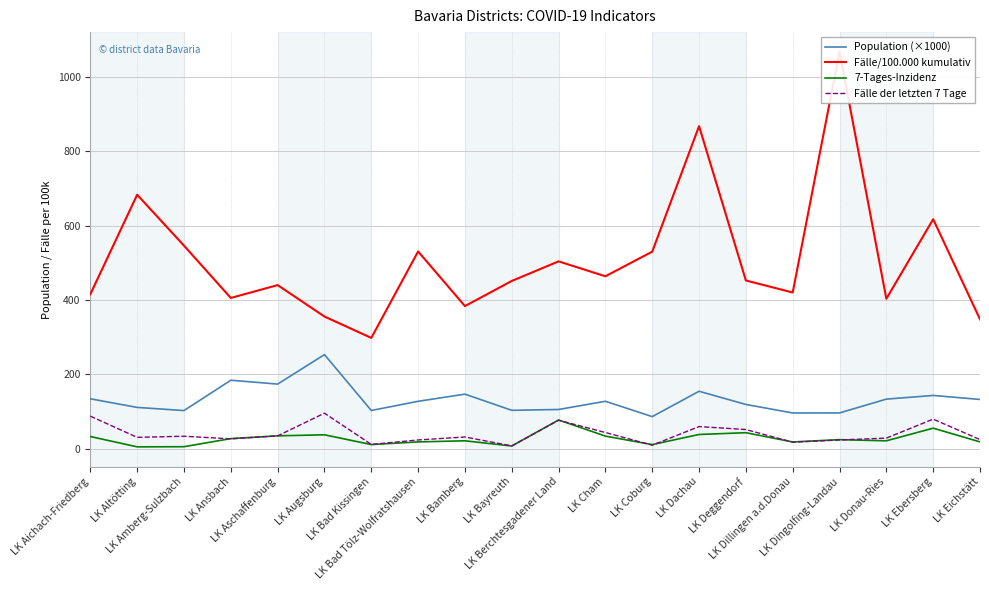

The value of Fälle der letzten 7 Tage at LK Ebersberg is 129.7. True or false?

False